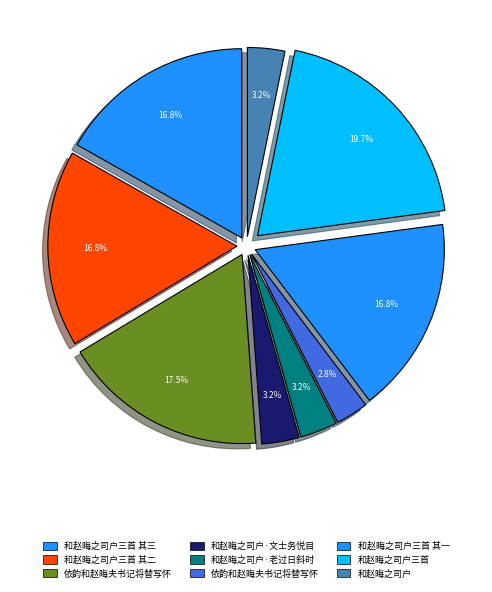

Count the number of slices in the pie.

9